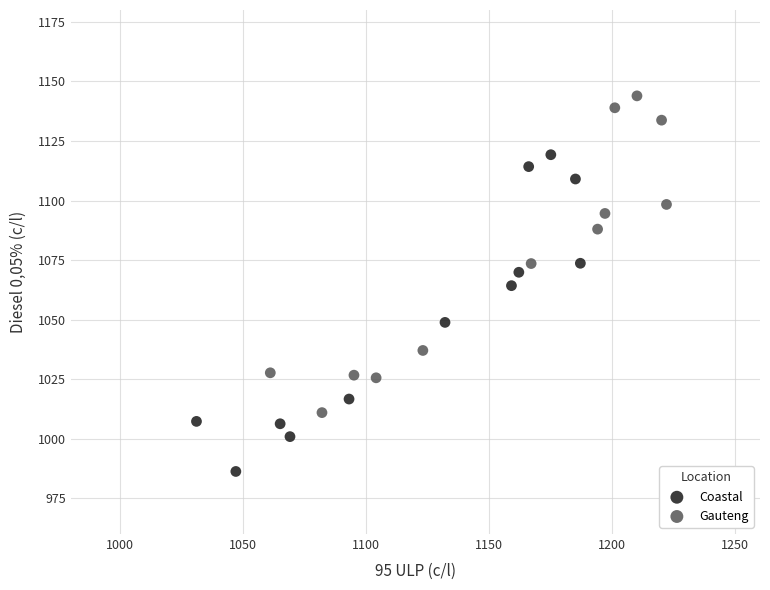

What are all the series names shown in the legend?

Coastal, Gauteng